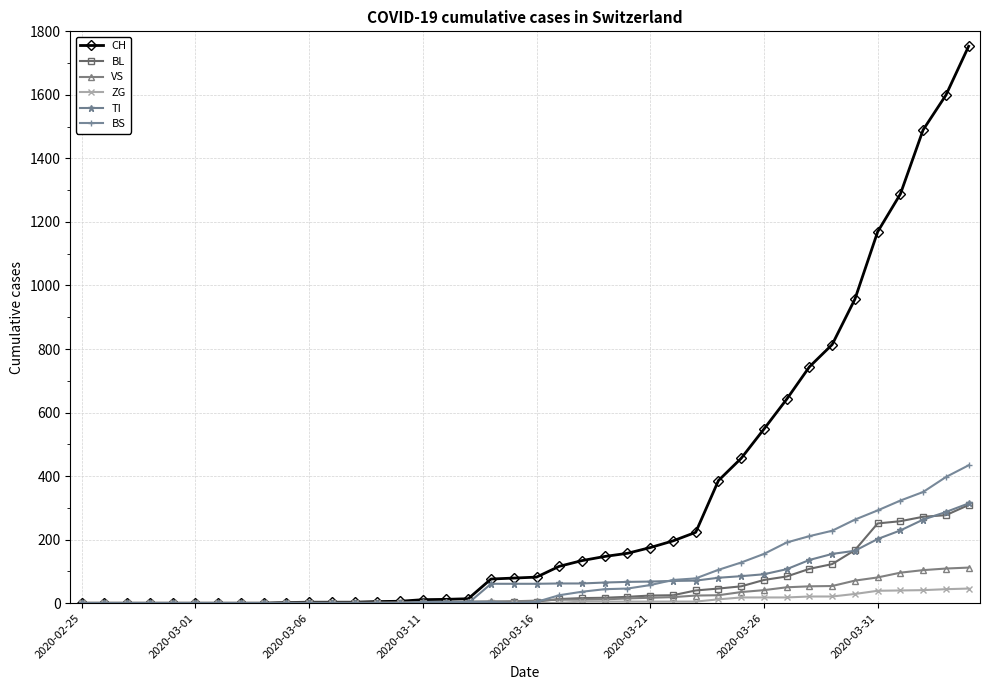

Does the chart display data point markers on the line(s)?

Yes